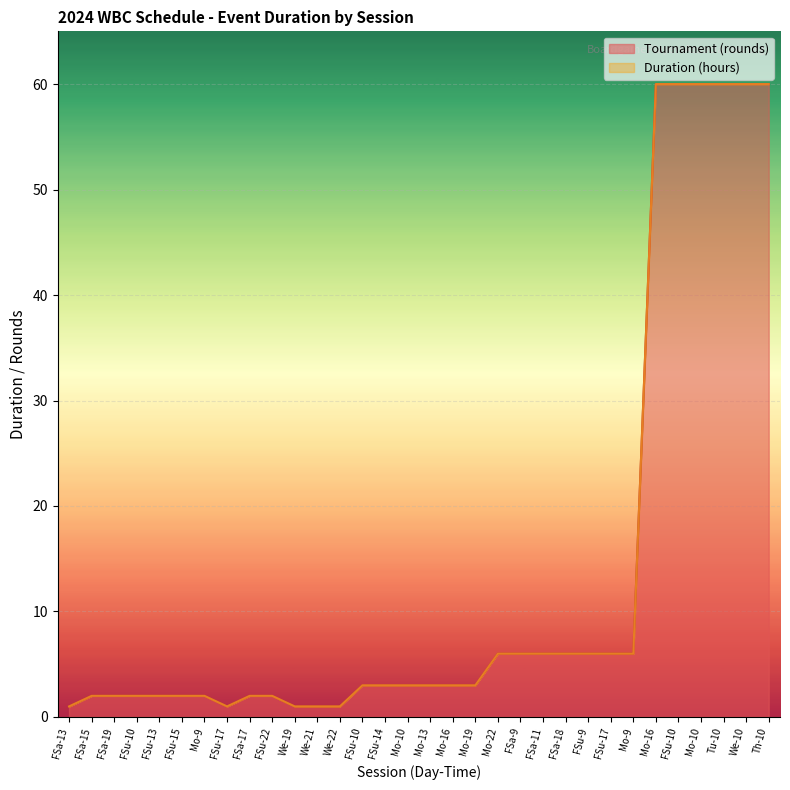

What is the sum of the Duration values at FSa-17 and FSu-17?

3